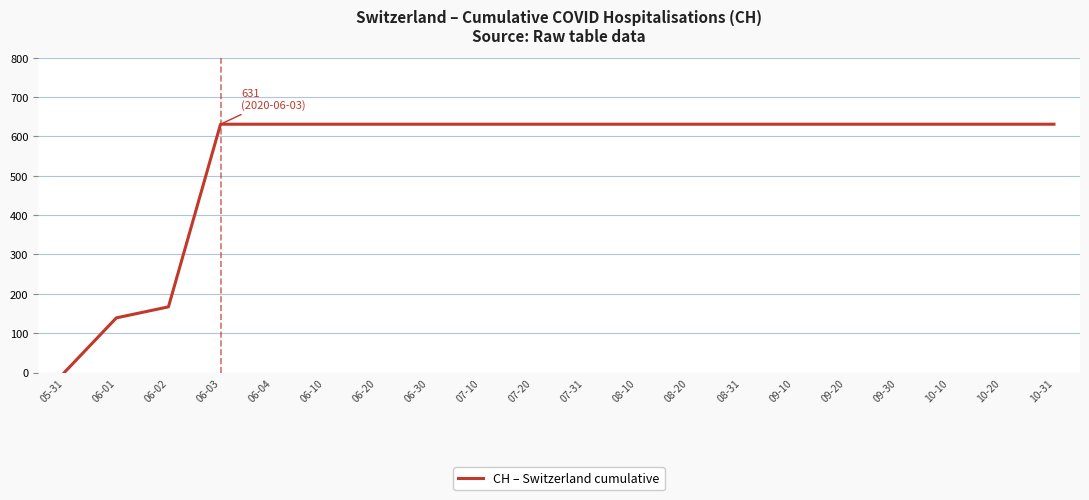

Is this an area chart (filled region under the line)?

No